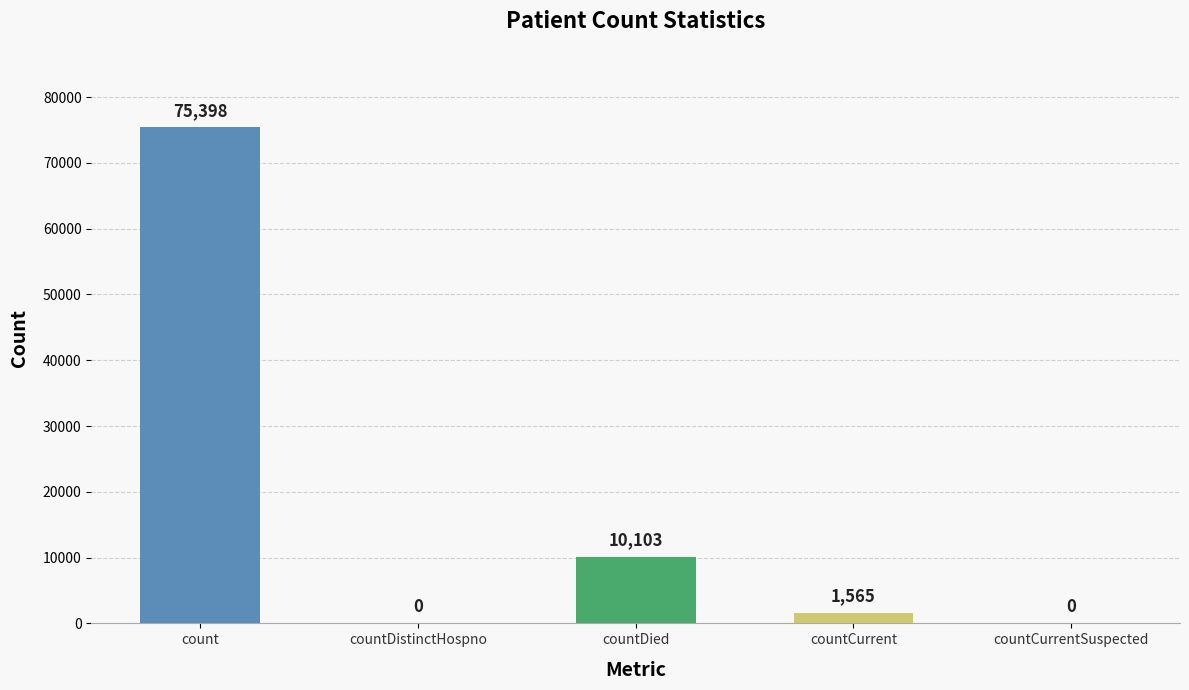

Reading left to right, what are all the values shown in this chart?

75398	0	10103	1565	0